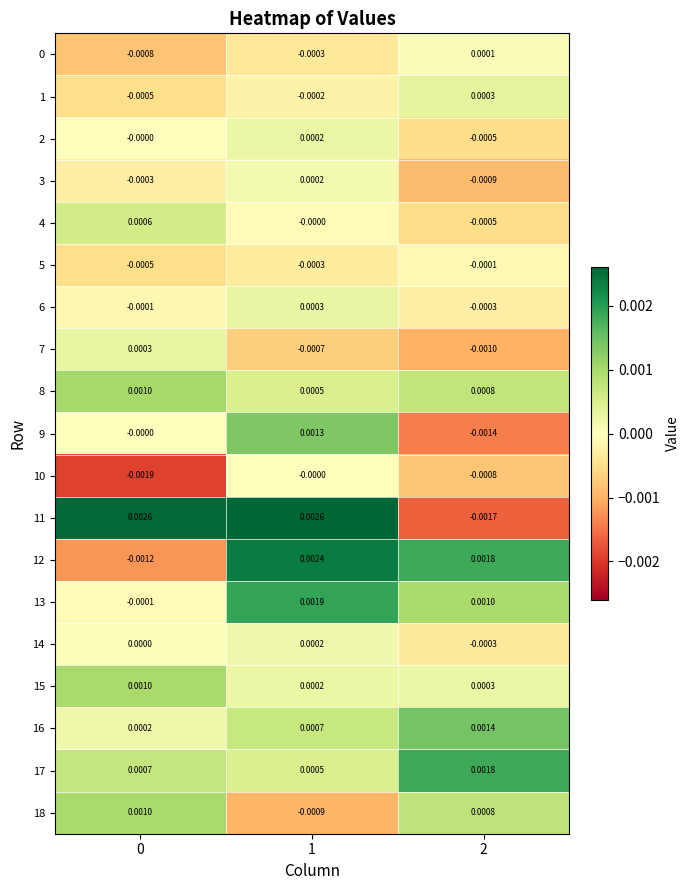

Is the value of 13 at 2 greater than the value of 1 at 0?

Yes